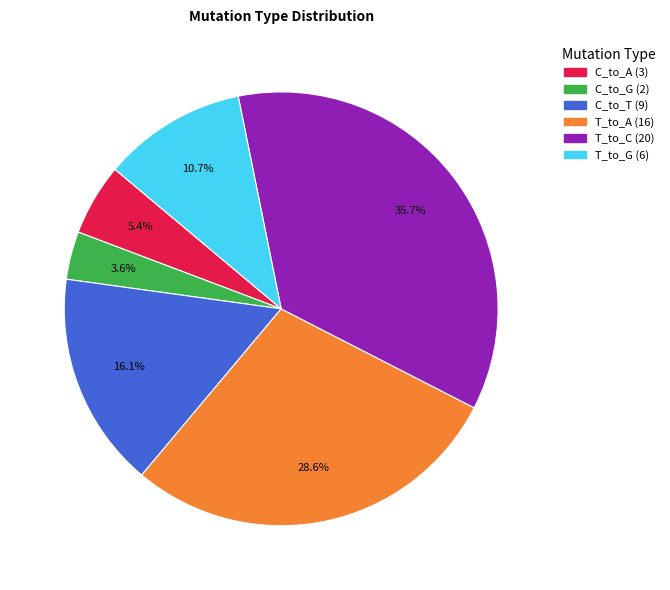

To the nearest percent, what percentage of the pie is C_to_T?

16%